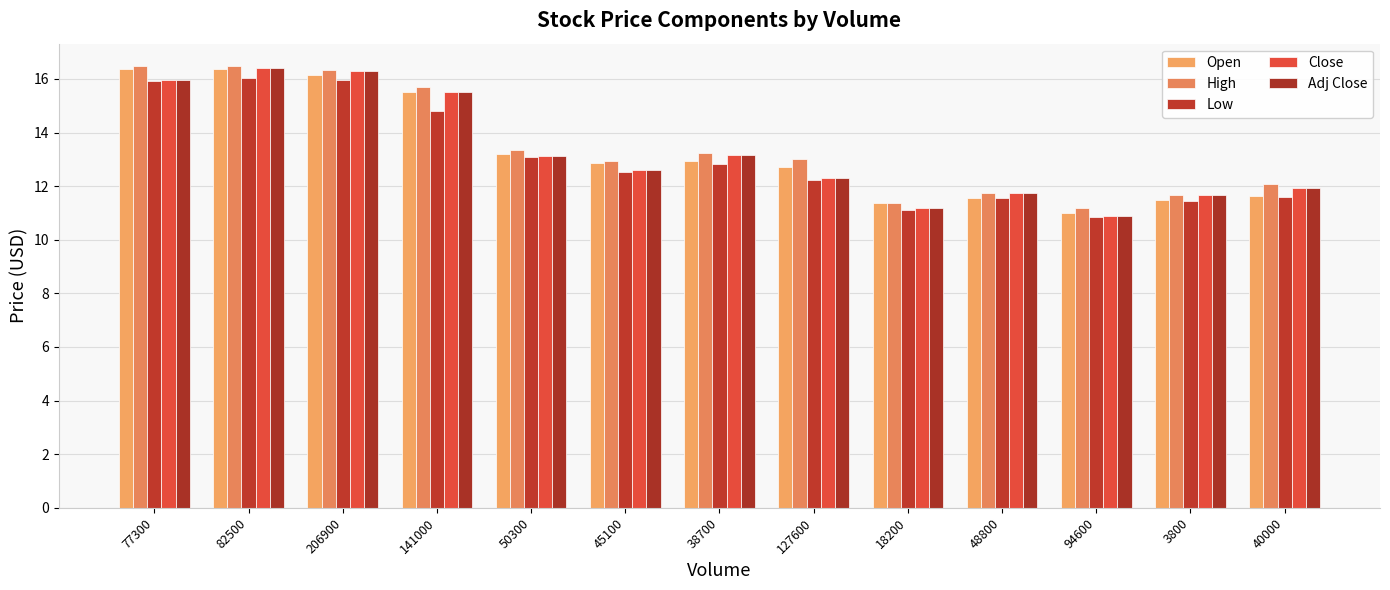

At which label does Low reach its minimum?

94600